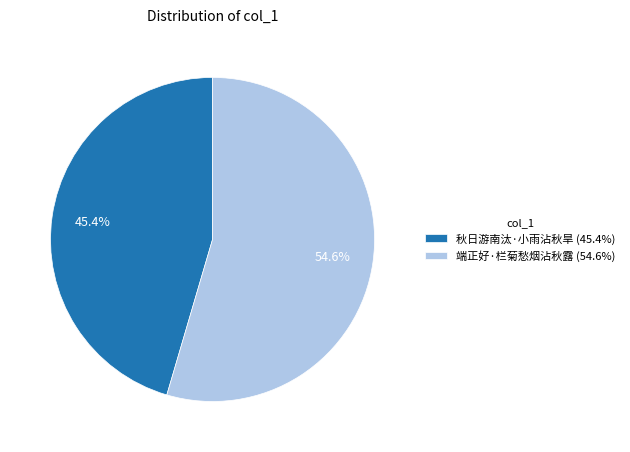

Approximately how many times larger is the value at 端正好·栏菊愁烟沾秋露 compared to 秋日游南汰·小雨沾秋旱?

1.2